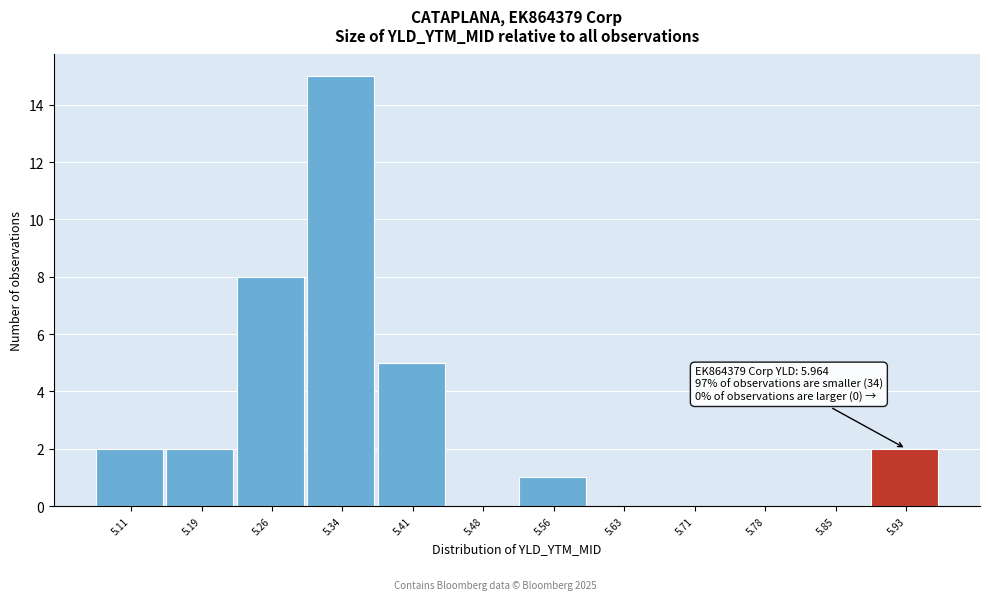

Which range on the x-axis has the tallest bar?

5.30 to 5.37